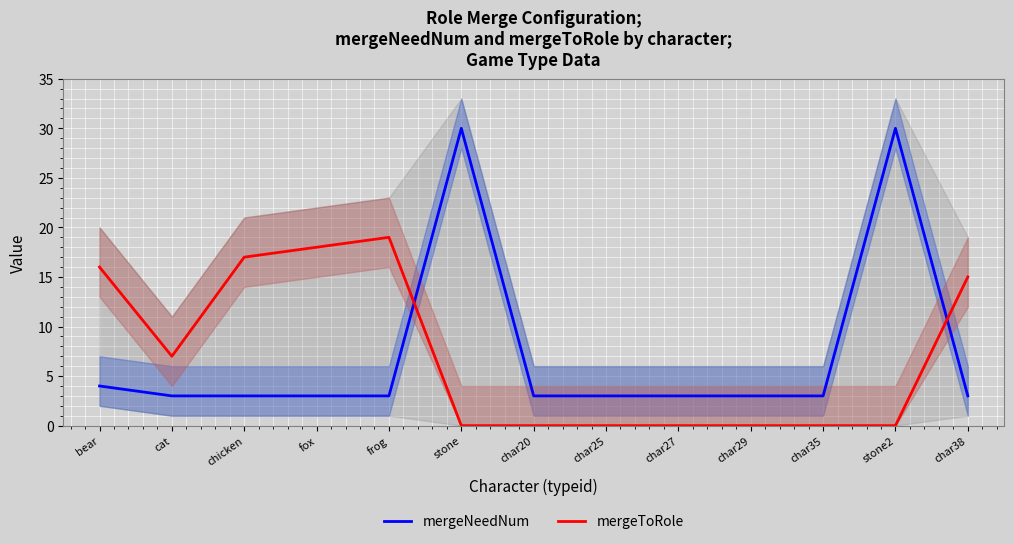

What is the difference between the second highest and second lowest values in the mergeToRole series?

18